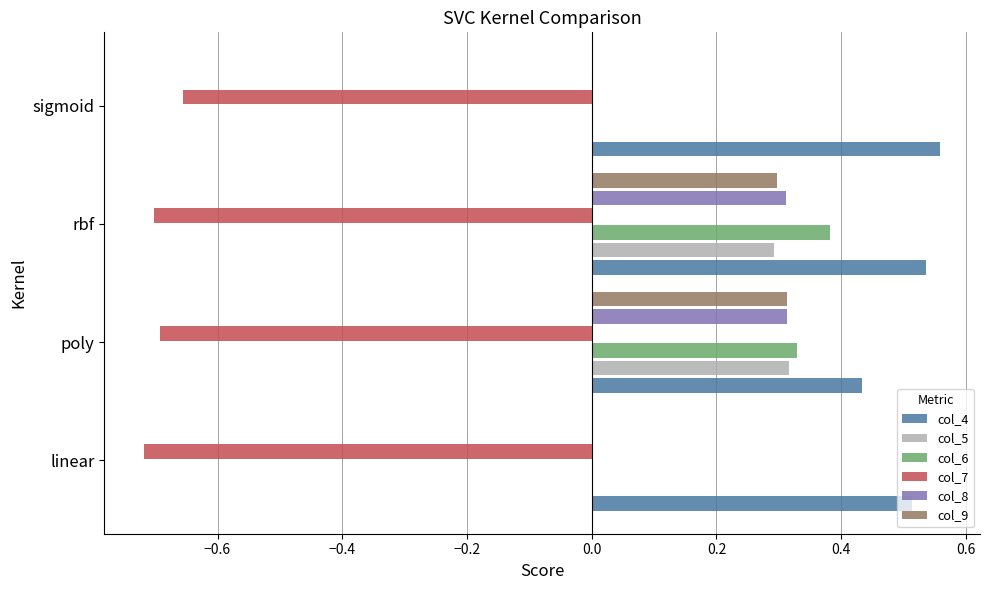

Which series changed the most between poly and sigmoid?

col_6